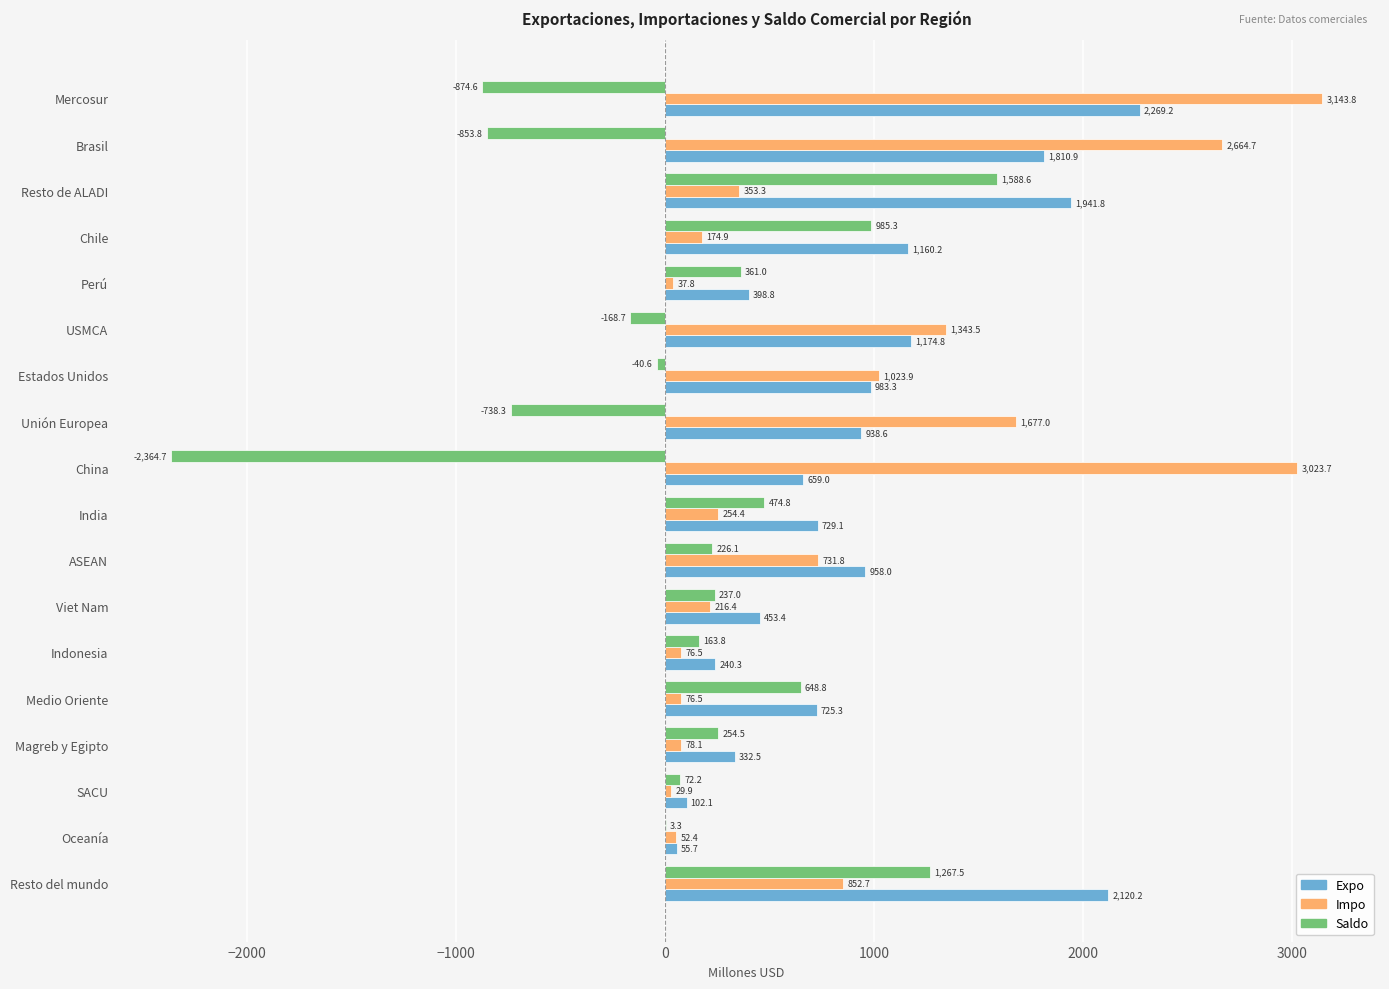

What is the greatest value displayed?

3143.8